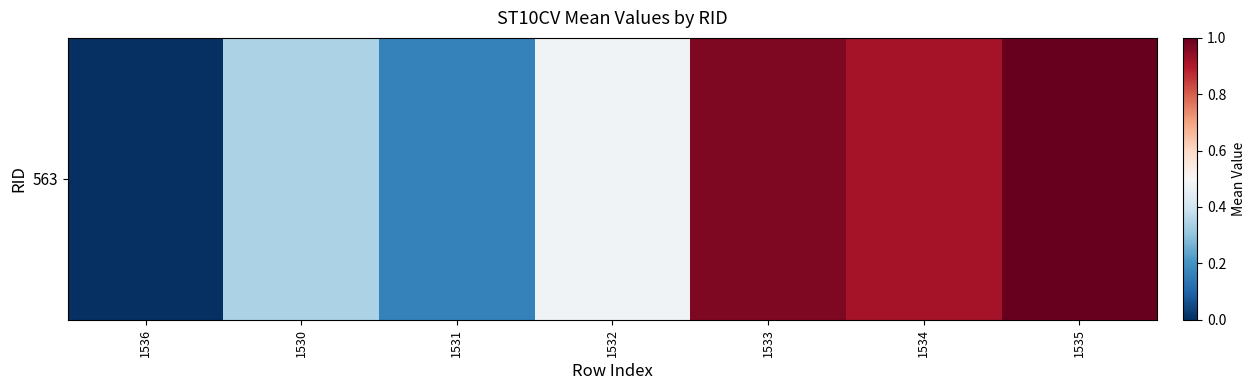

Between 1534 and 1535, which is larger?

1535